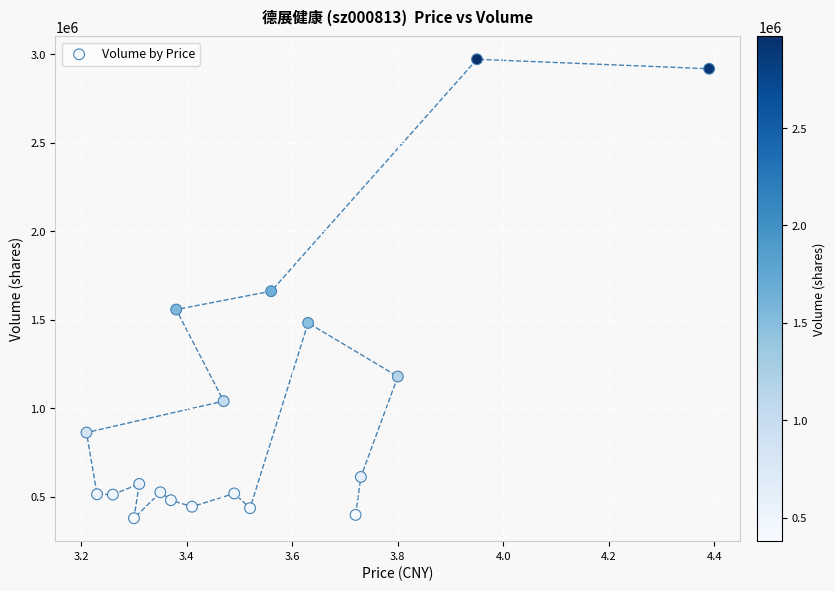

What is the range of Y values (max minus min)?

2591665